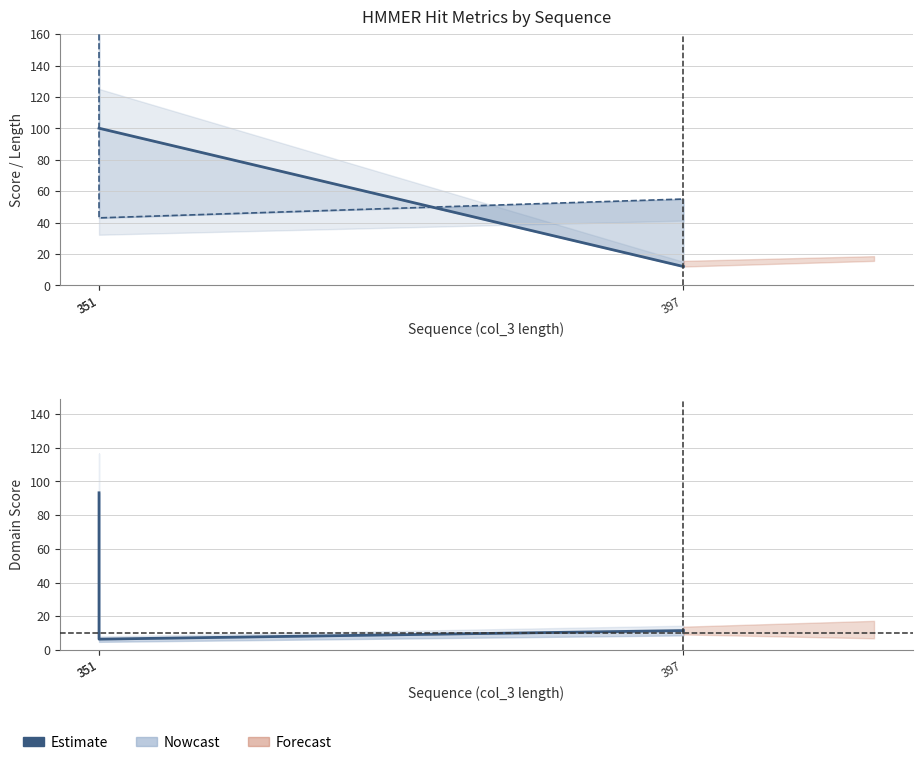

At which label is the value closest to 49?

397